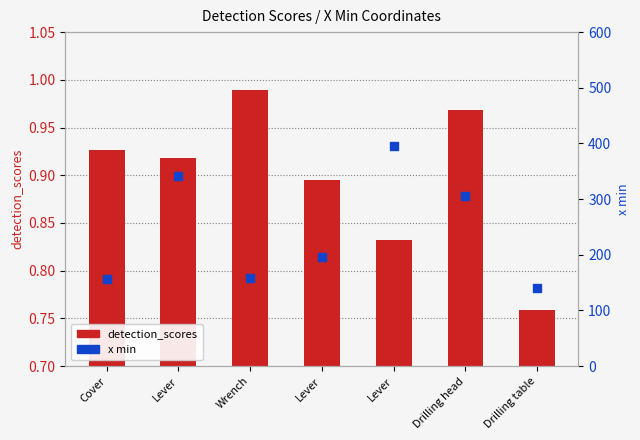

Which series contains the lowest Y value?

detection_scores